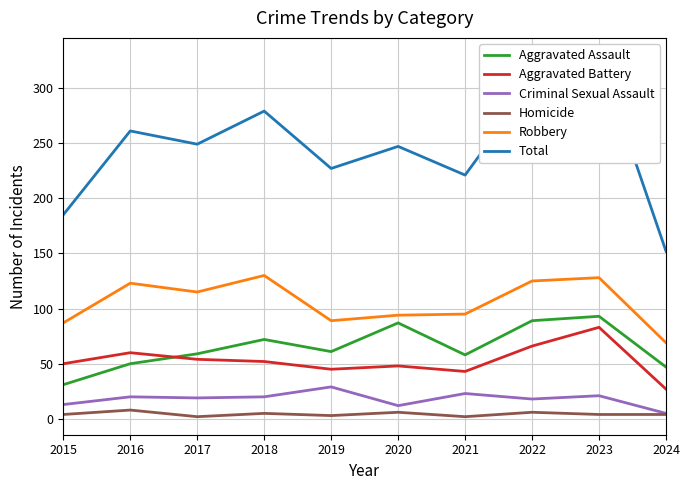

Where is the first local maximum for Aggravated Battery?

2016